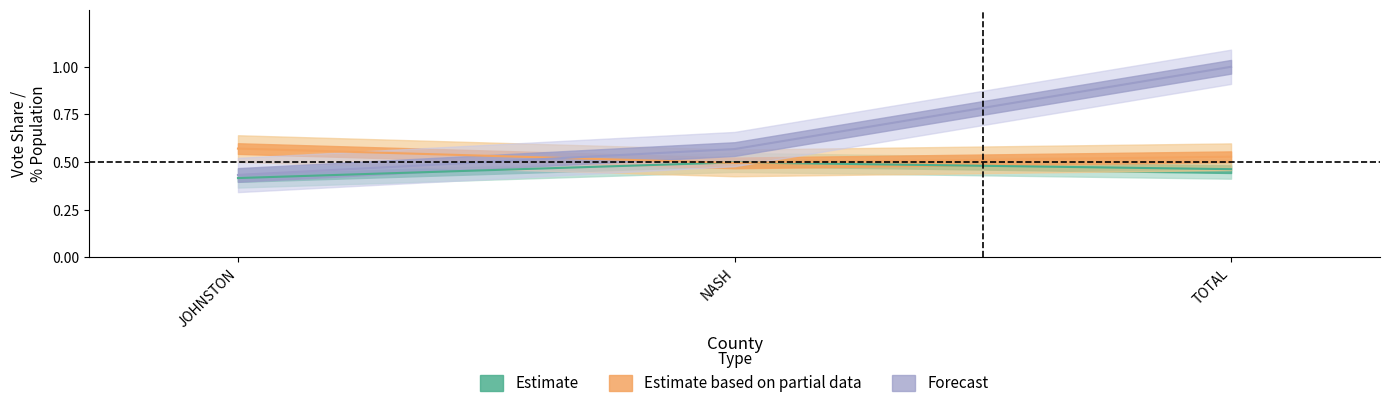

What is the sum of the DEM values at JOHNSTON and TOTAL?

1.4